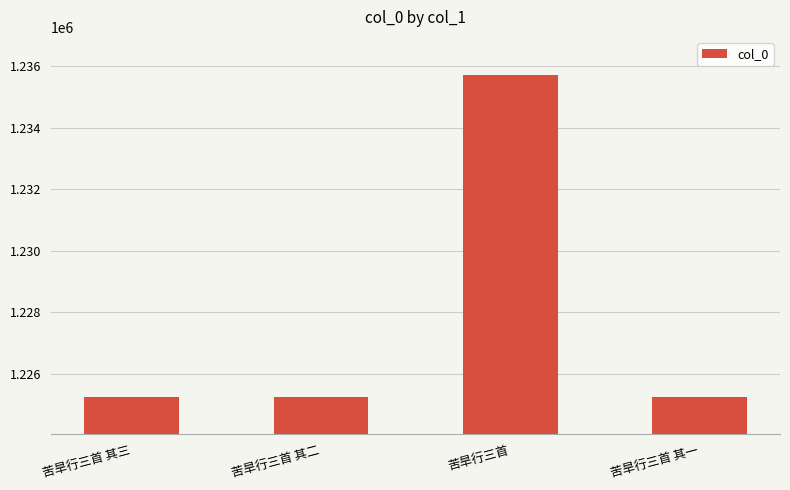

Is it true that the value at 苦旱行三首 其一 is 1225261?

True